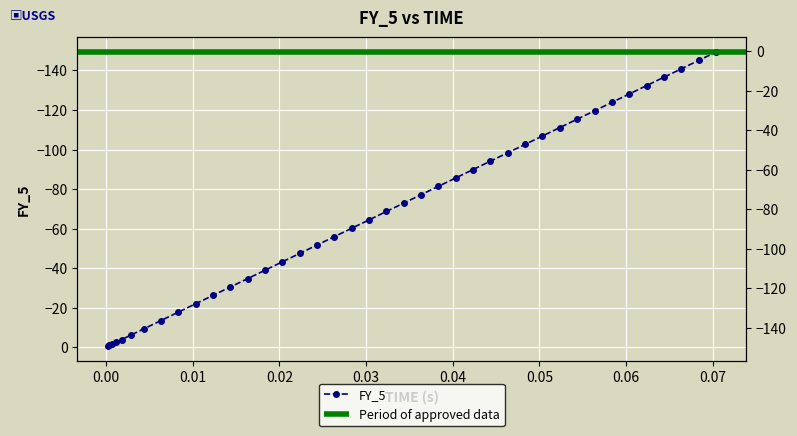

What is the smallest value displayed?

-149.3